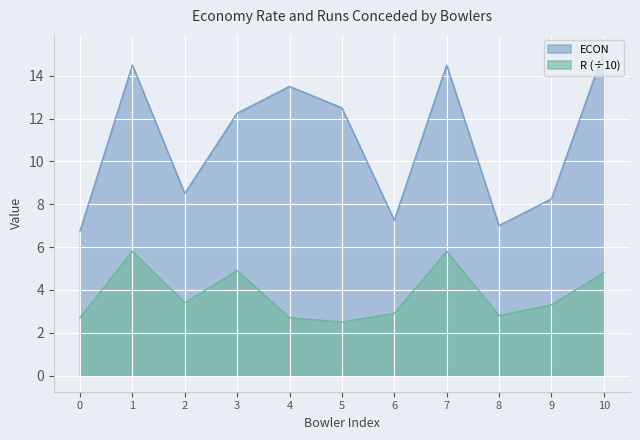

What is the lowest value of the ECON series?

6.8